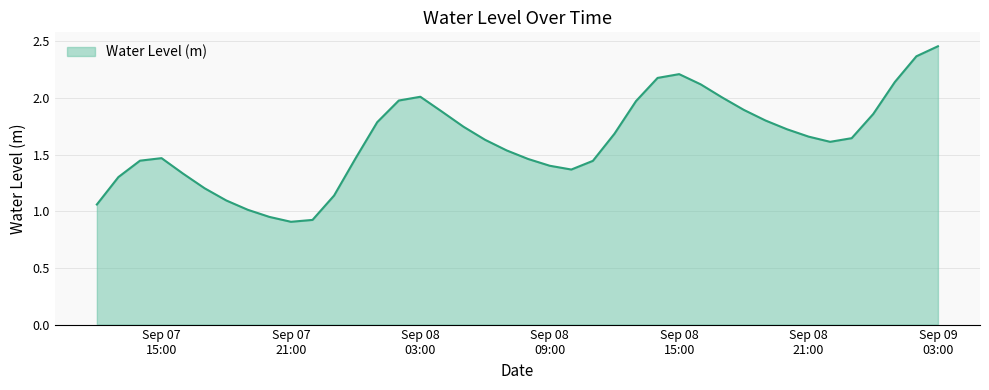

Count the number of data series in this chart.

1